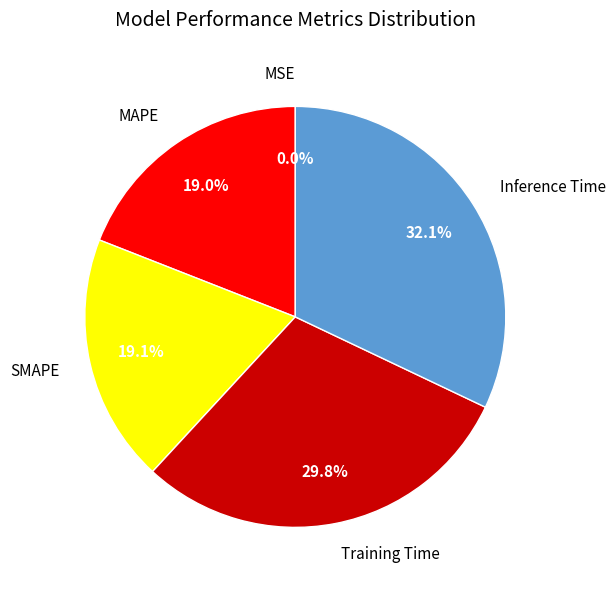

Between Inference Time and Training Time, which is larger?

Inference Time